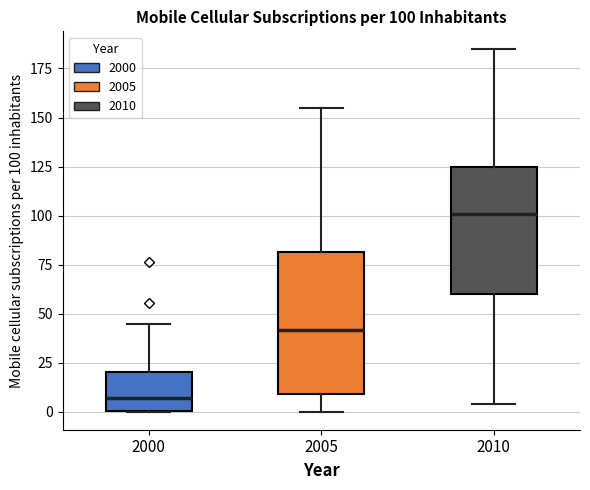

Which box has the highest median line?

2010